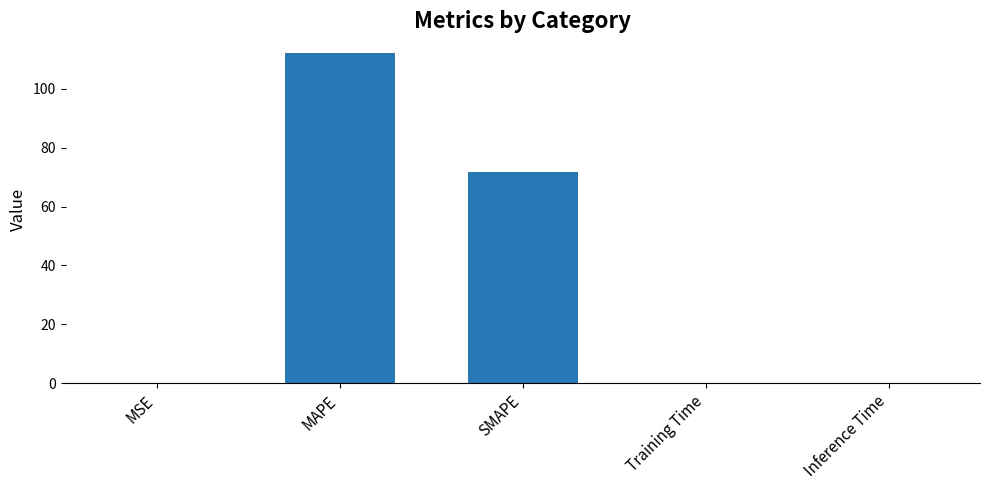

The chart shows a value of 71.9 at SMAPE. True or false?

True